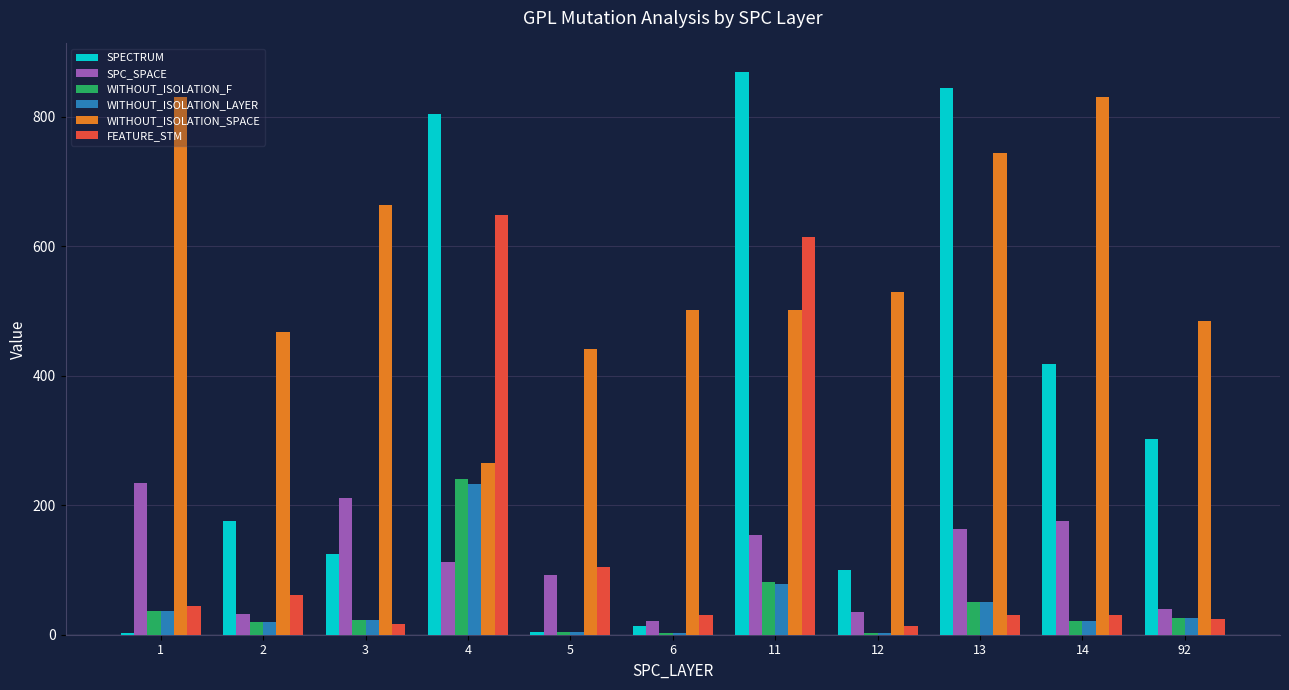

What is the sum of all WITHOUT_ISOLATION_LAYER values?

497